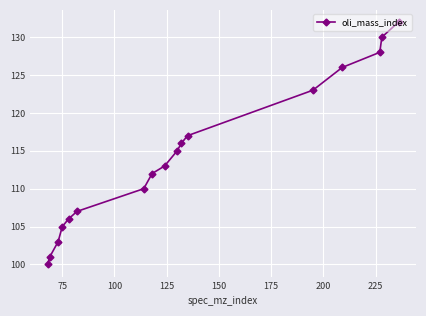

What is the average value?

114